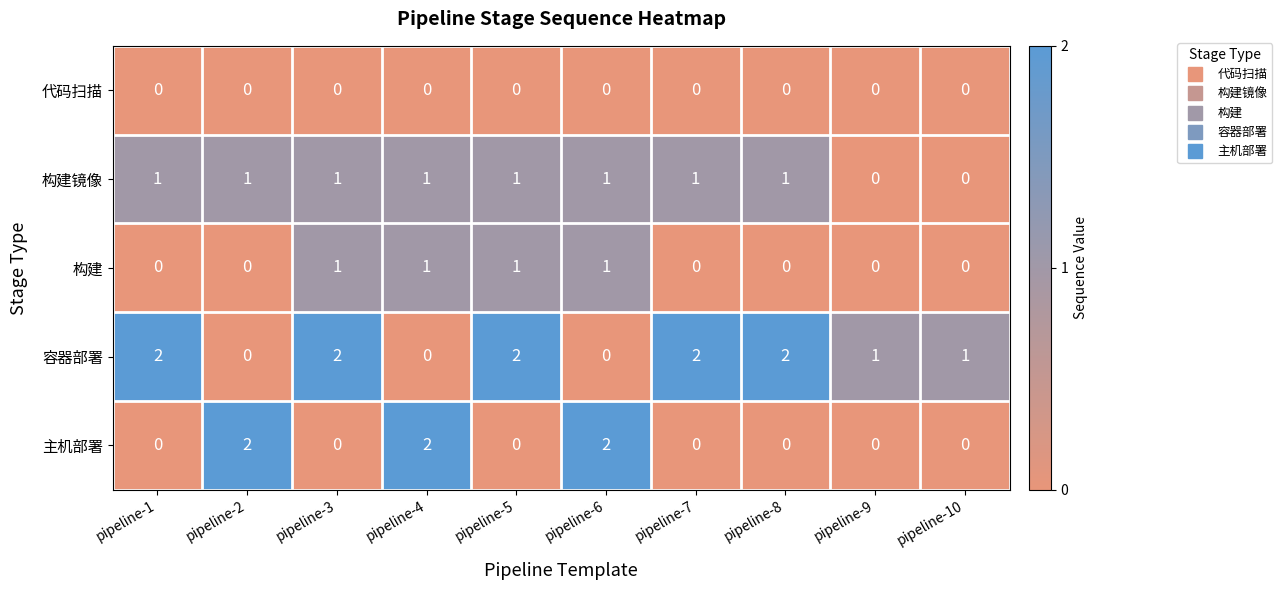

Between pipeline-2 and pipeline-10, which series saw the biggest shift?

主机部署